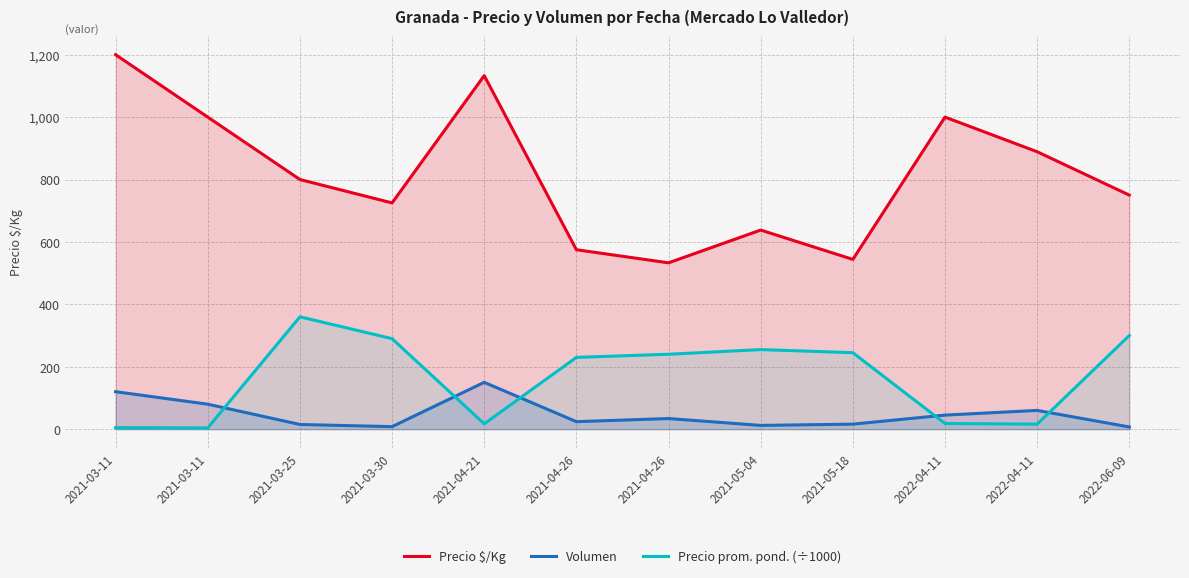

What is the label of the 4th point from the left?

2021-03-30